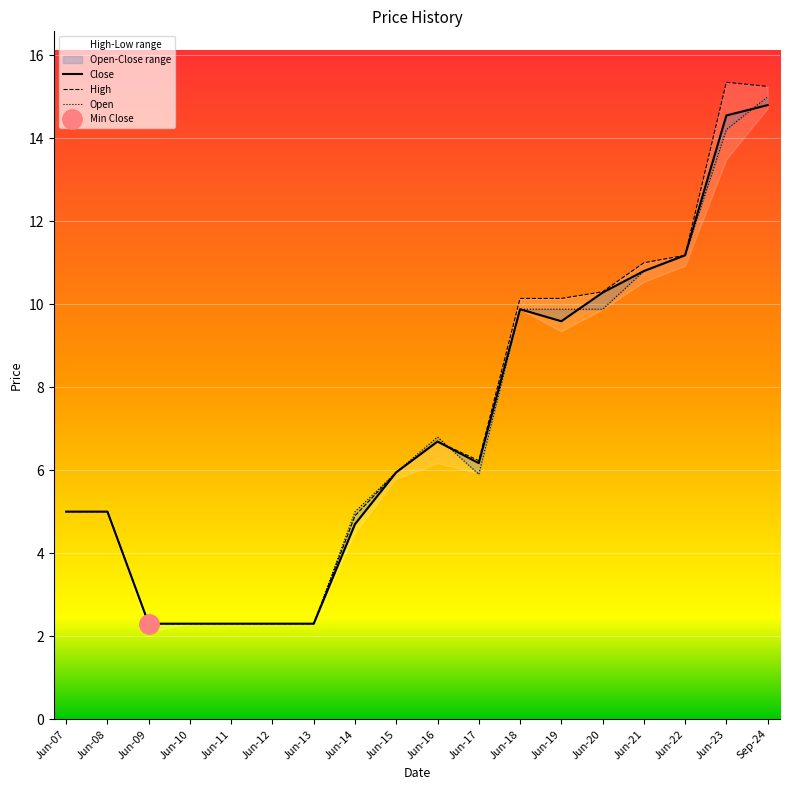

At how many categories does at least one series exceed 7?

7